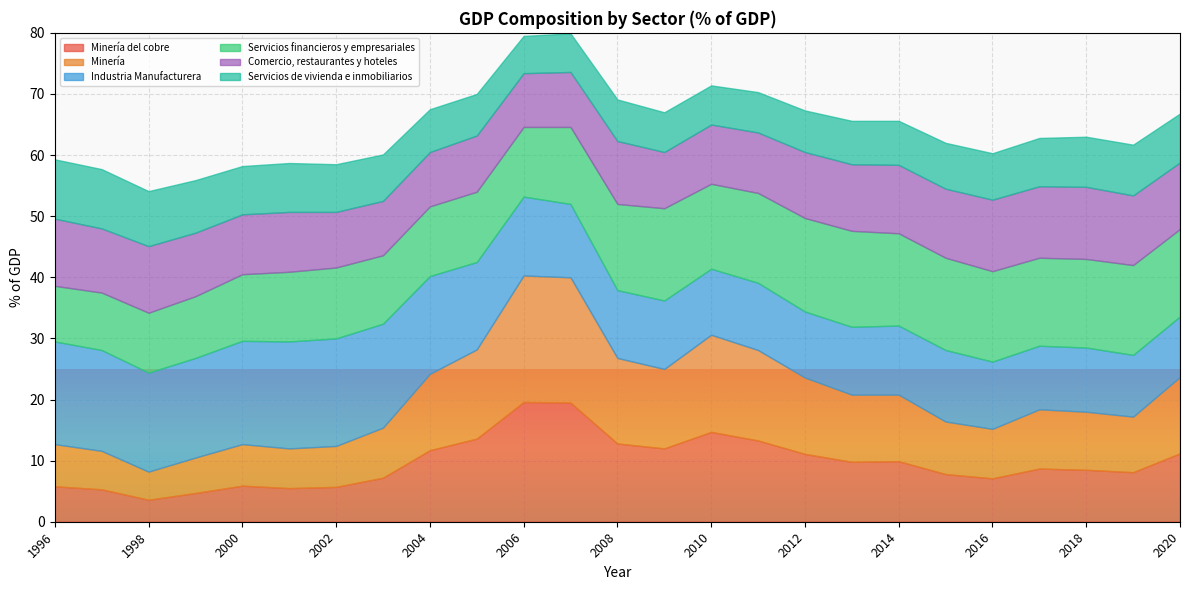

Which category has the lowest value in the Industria Manufacturera series?

2020